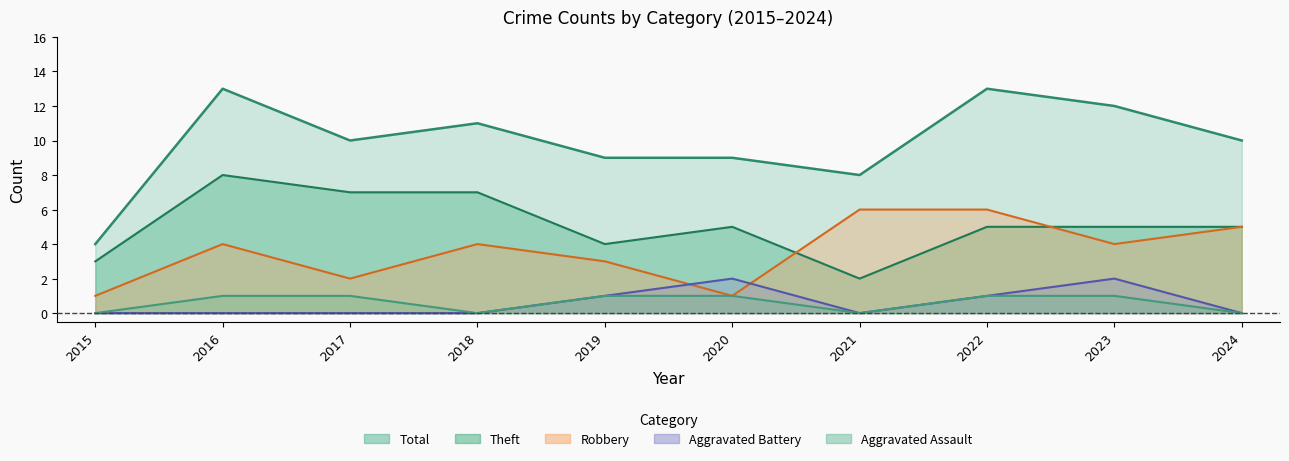

True or false: Aggravated Battery has more than 2 interior local peaks.

False